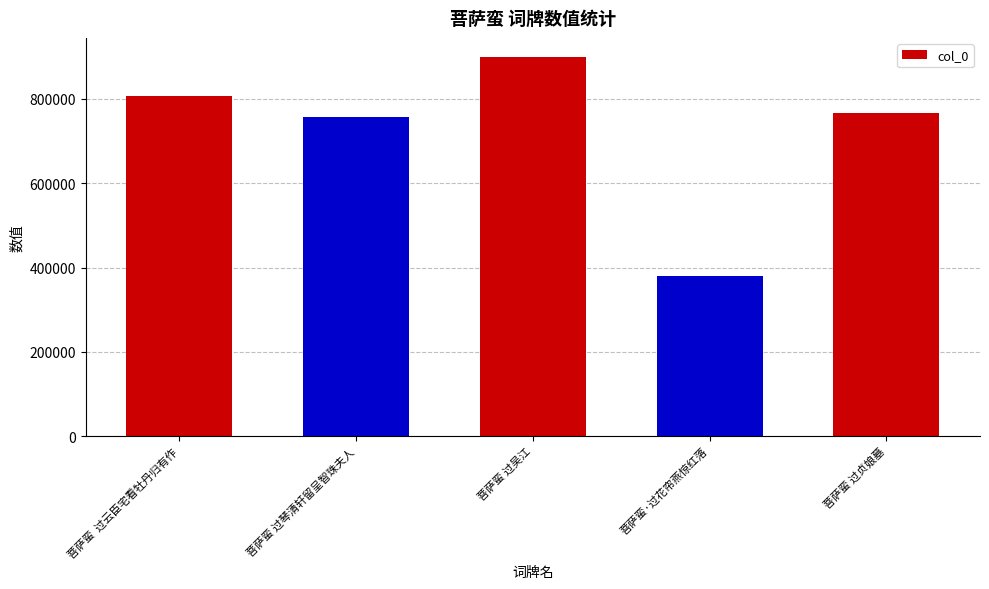

What is the sum of all values?

3611706